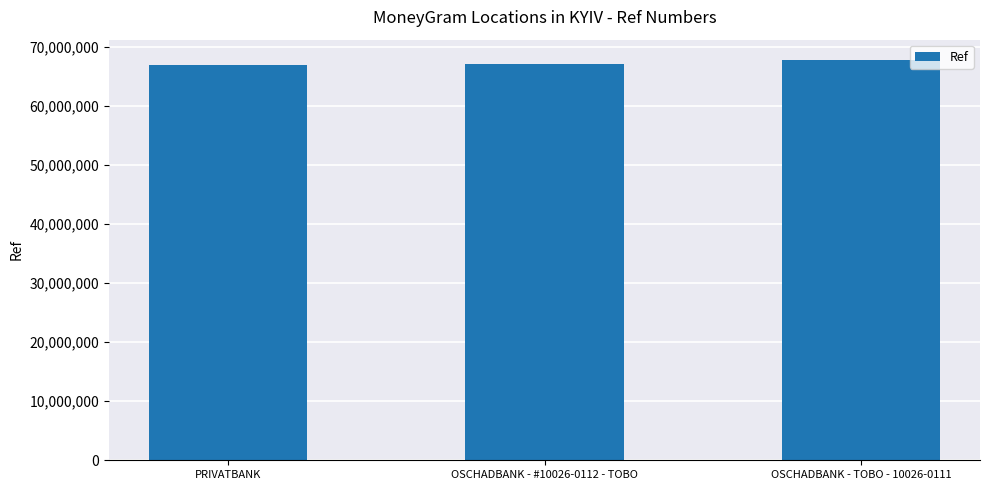

Which has a higher value, OSCHADBANK - TOBO - 10026-0111 or OSCHADBANK - #10026-0112 - TOBO?

OSCHADBANK - TOBO - 10026-0111